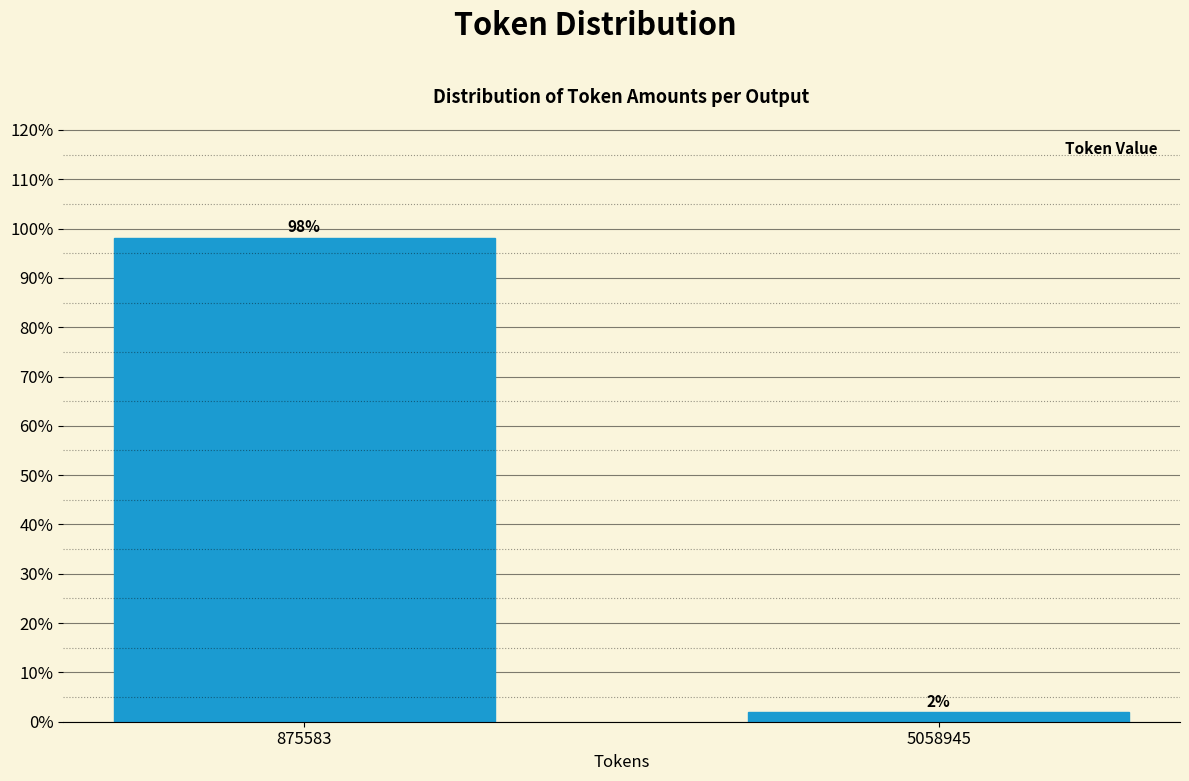

What is the value of the 1st bar from the left?

98.1